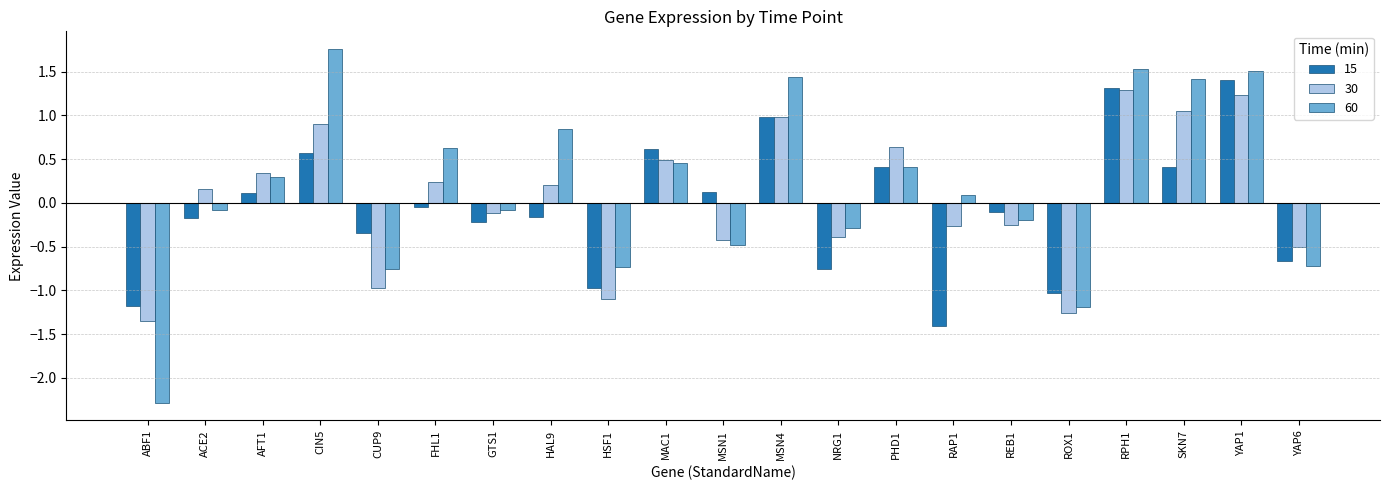

Which label corresponds to the smallest value in the chart?

ABF1